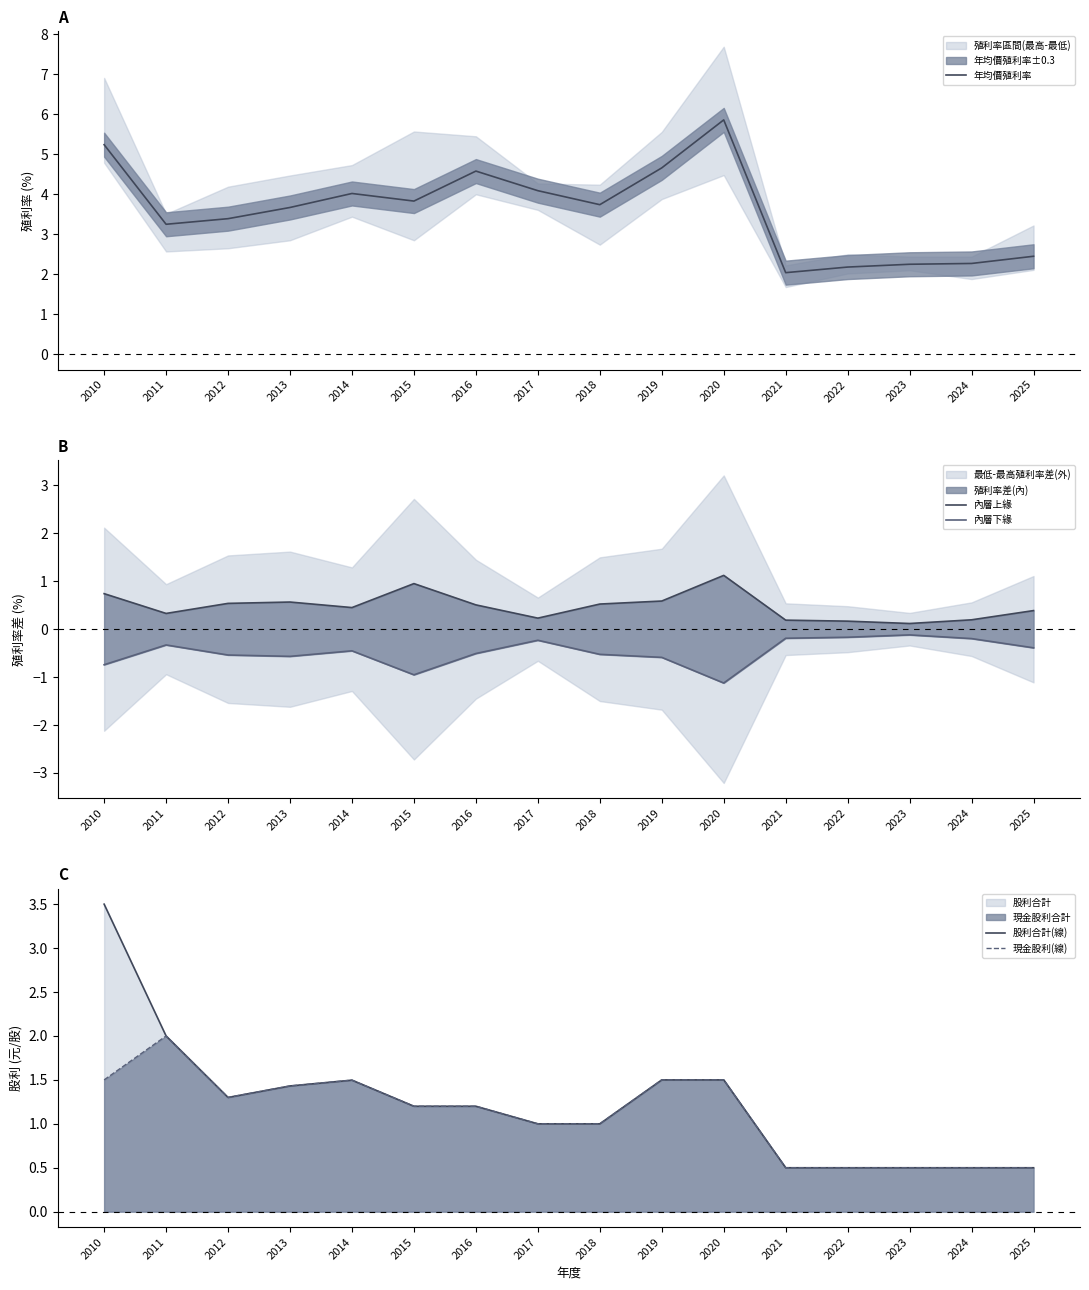

How many data points does each series have?

16